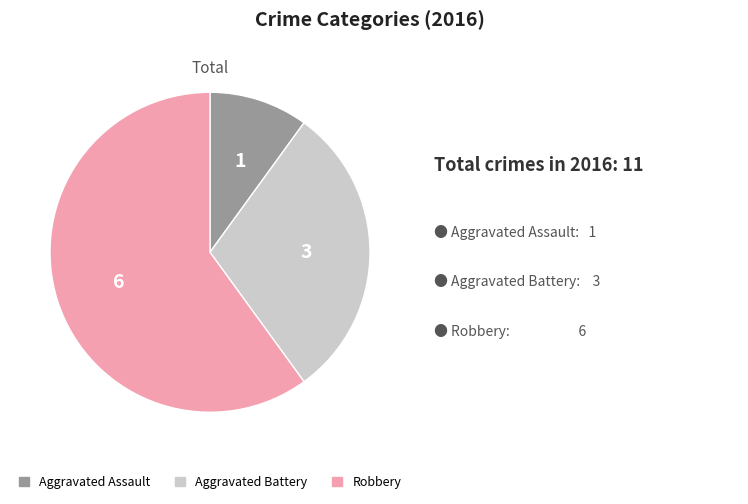

Is the sum of Aggravated Assault and Robbery greater than half?

Yes